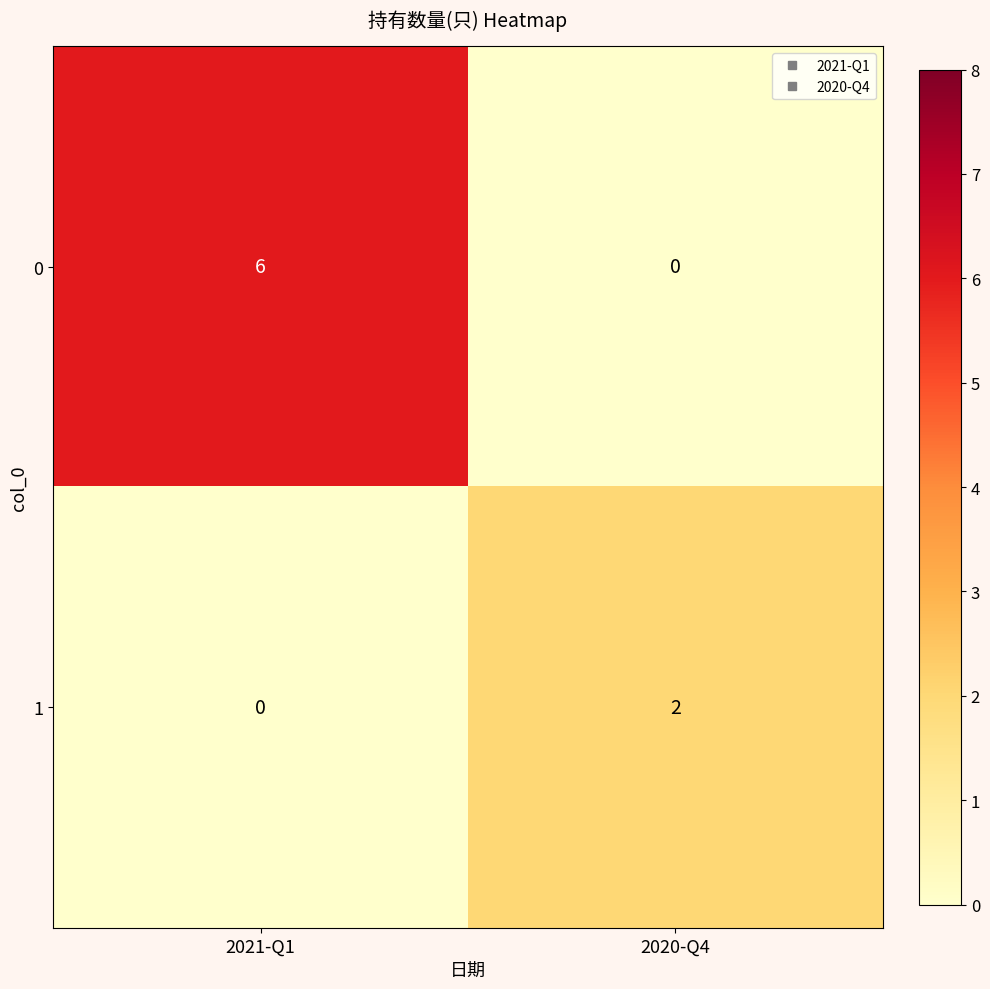

At which label is 1 closest to 1?

2021-Q1